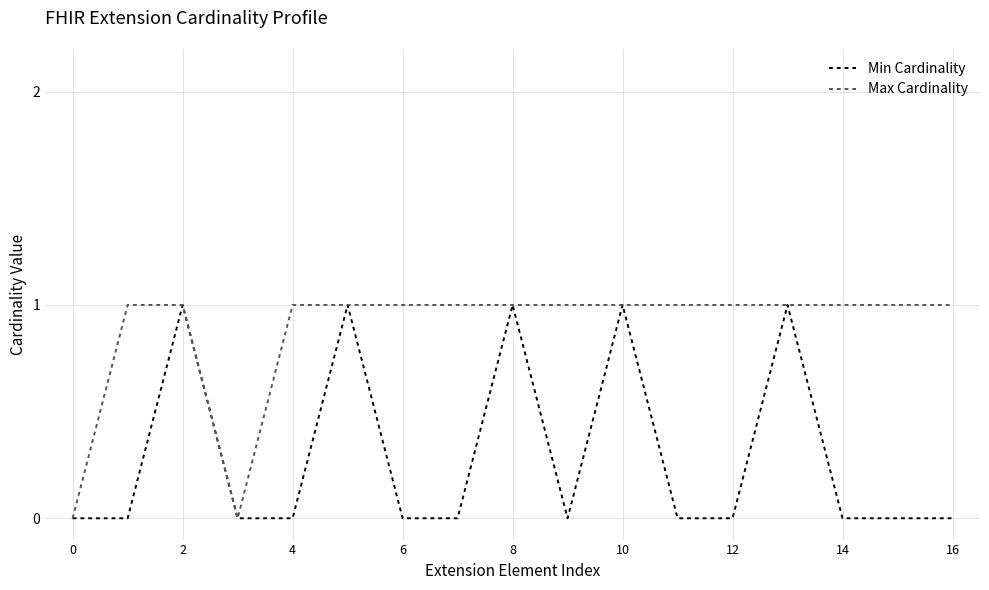

Count the number of data series in this chart.

2